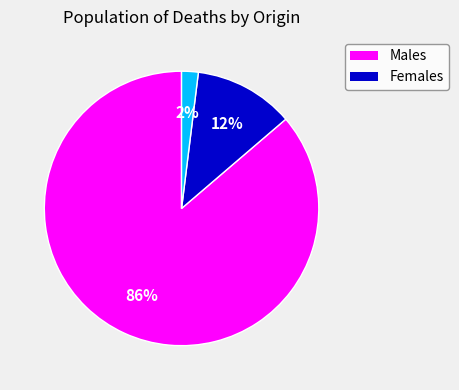

Is there a majority slice in this chart?

Yes